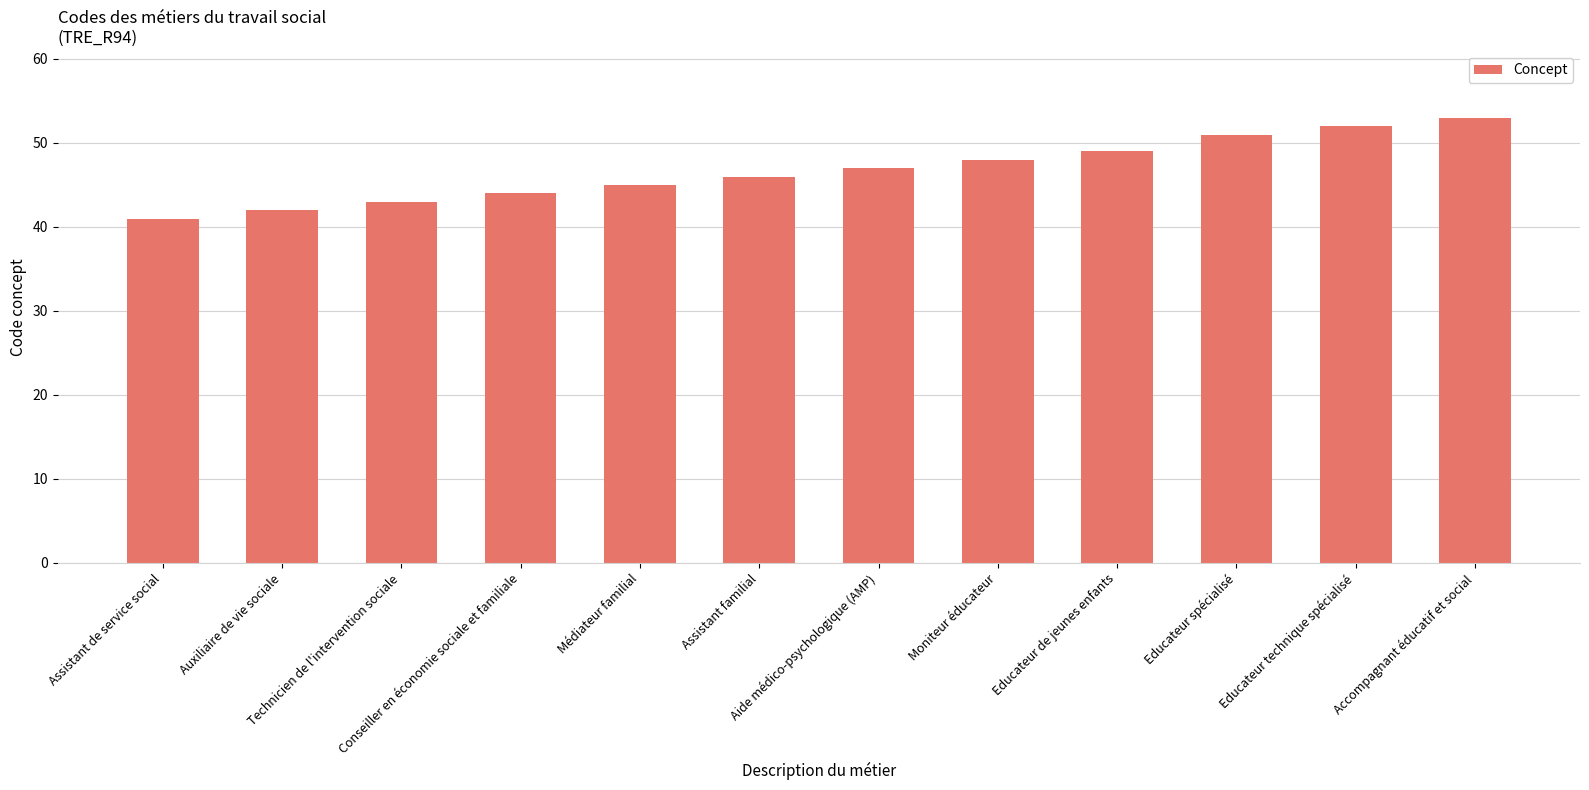

Reading left to right, transcribe all the data shown in this chart.

Assistant de service social=41	Auxiliaire de vie sociale=42	Technicien de l'intervention sociale=43	Conseiller en économie sociale et familiale=44	Médiateur familial=45	Assistant familial=46	Aide médico-psychologique (AMP)=47	Moniteur éducateur=48	Educateur de jeunes enfants=49	Educateur spécialisé=51	Educateur technique spécialisé=52	Accompagnant éducatif et social=53